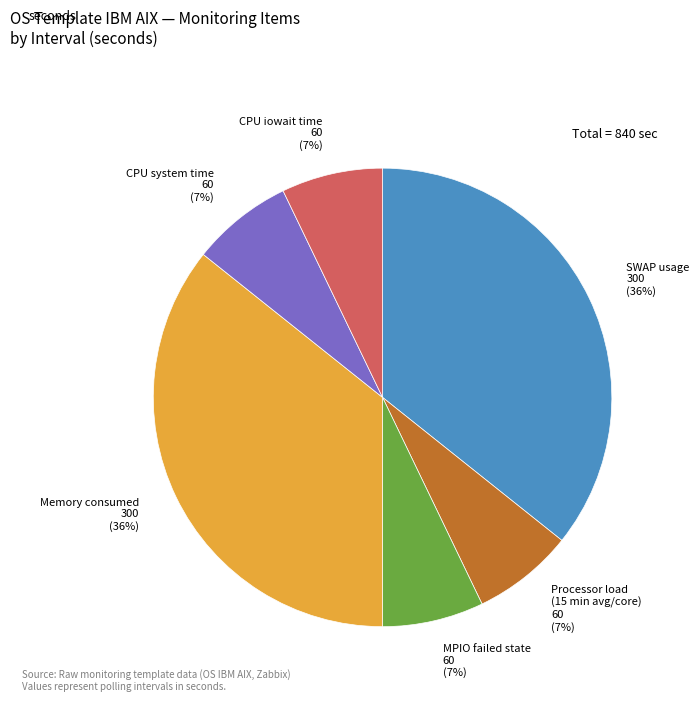

To the nearest percent, what portion does SWAP usage represent?

36%